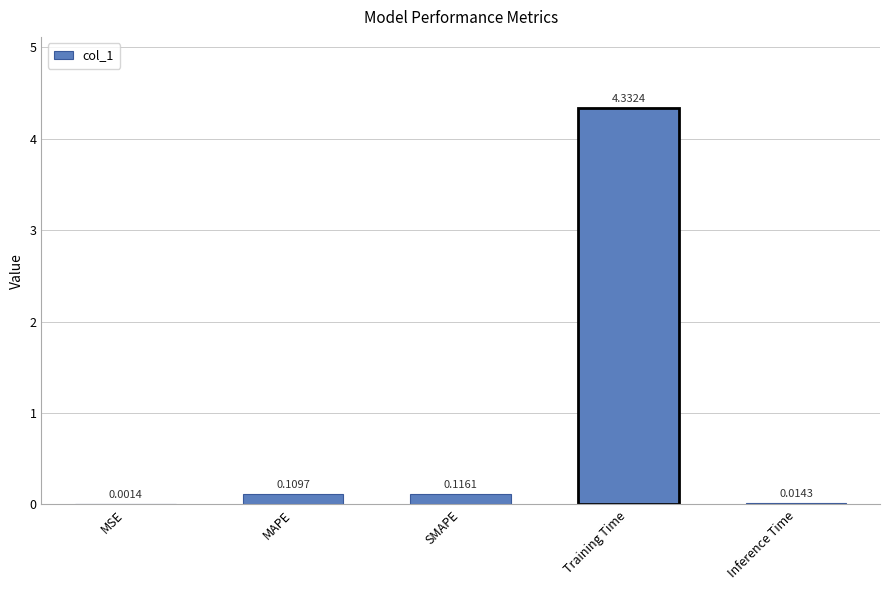

At which category does the chart reach its peak across all series?

Training Time